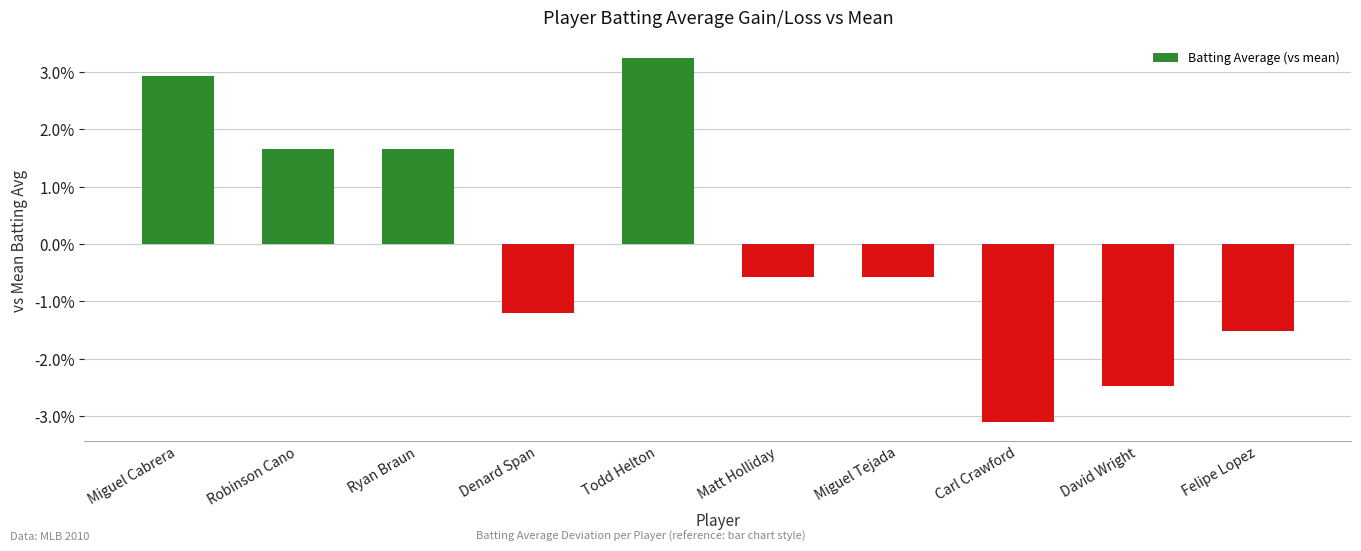

Are the bars grouped side by side (vs. stacked)?

No